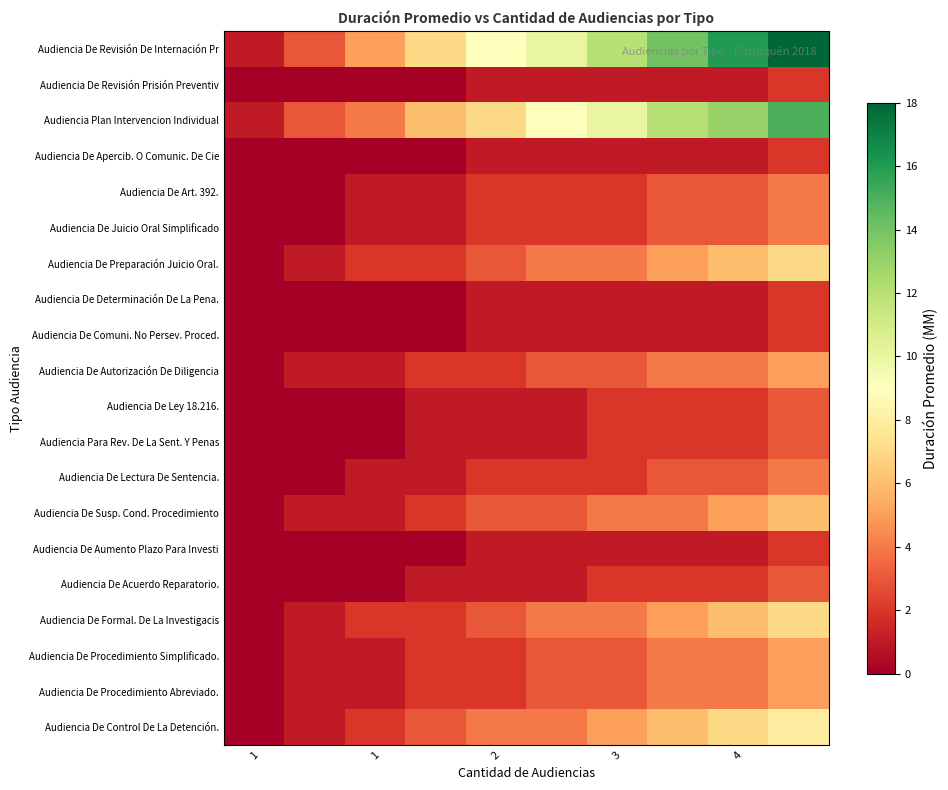

How many series are shown in this chart?

20